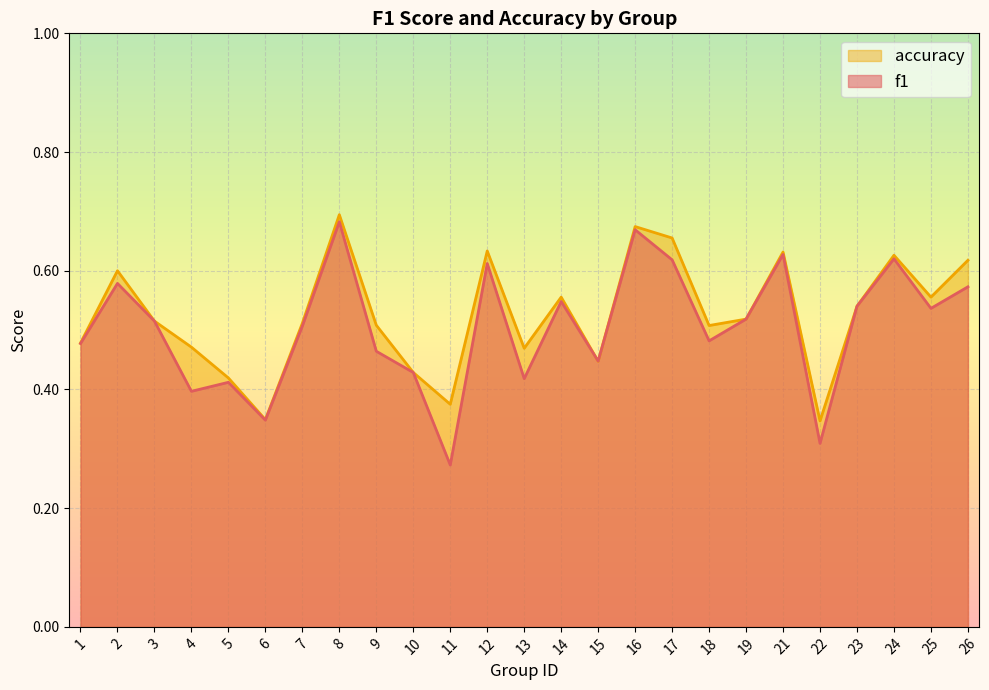

How many times do accuracy and f1 cross each other?

2